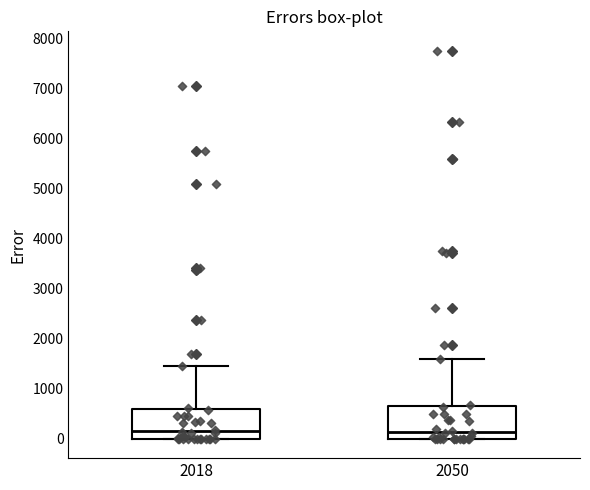

Where is the upper edge of the box at x = 2018 on the y-axis? The values are not printed on the chart, so give them approximately, as read against the axis.

600